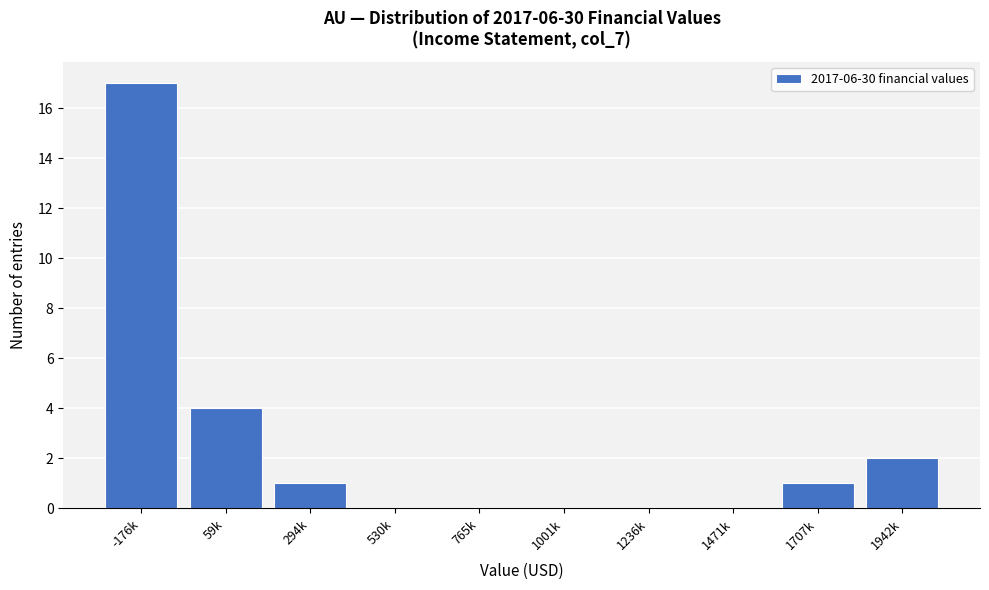

Reading left to right, extract all data points from this chart.

-176k=17	59k=4	294k=1	530k=0	765k=0	1001k=0	1236k=0	1471k=0	1707k=1	1942k=2